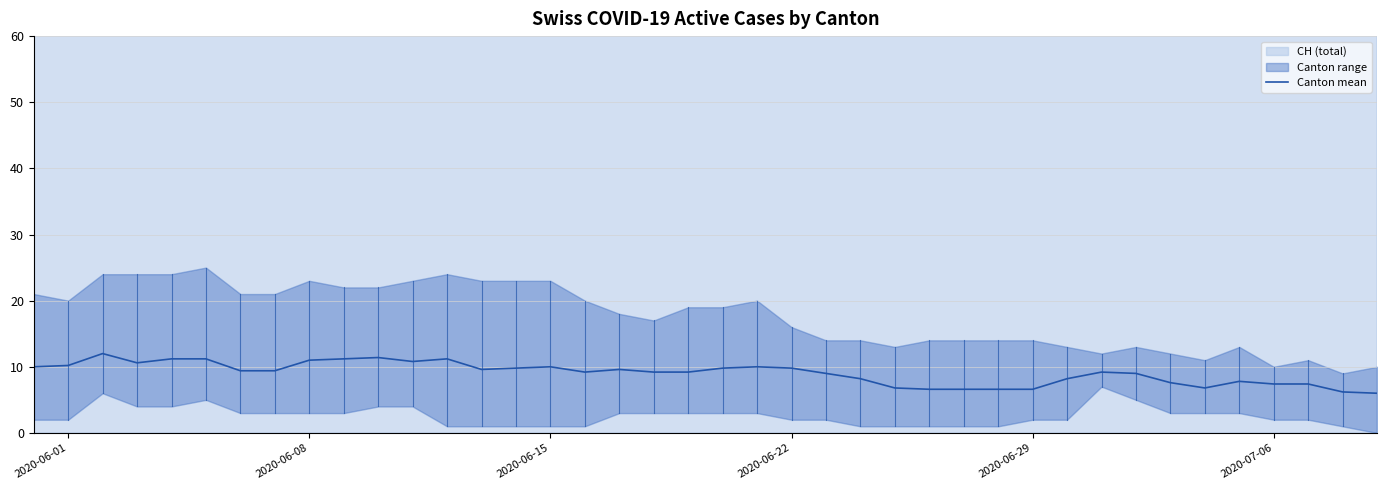

How many points are lower than both their immediate neighbors (excluding endpoints)?

5